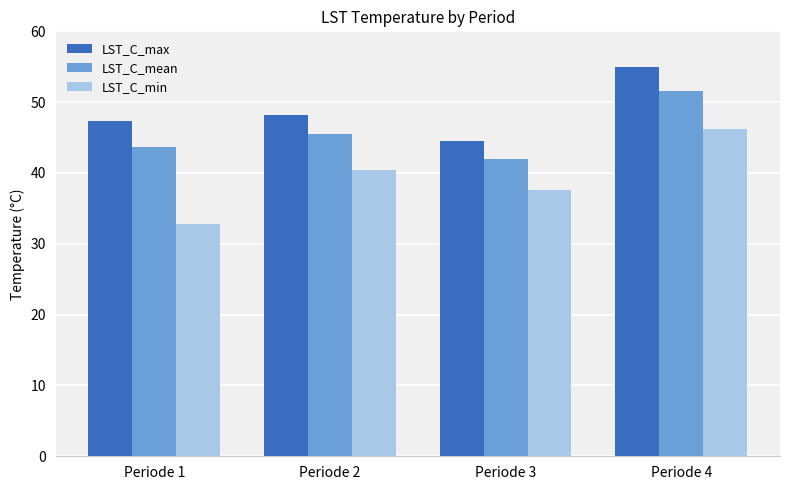

What is the difference between the maximum and minimum values in the LST_C_max series?

10.5